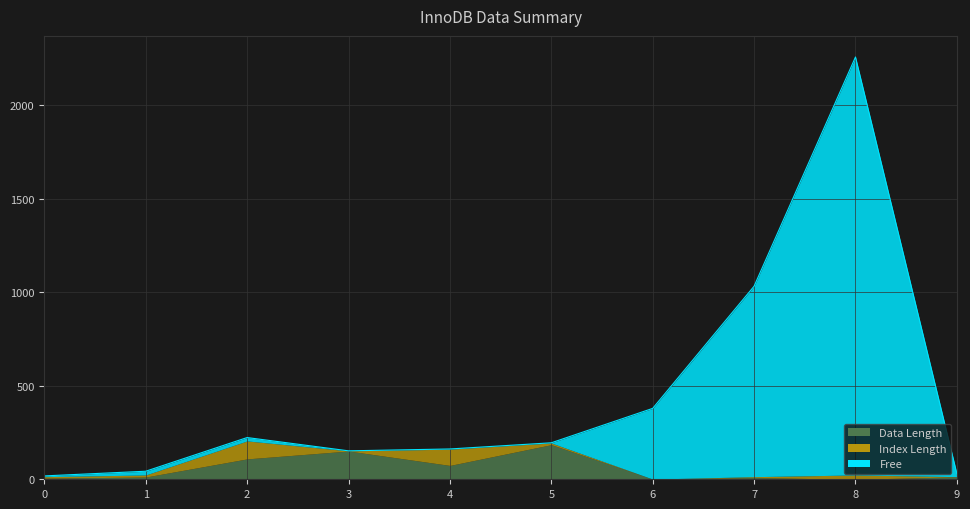

The value of Free at 8 is 2234. True or false?

True